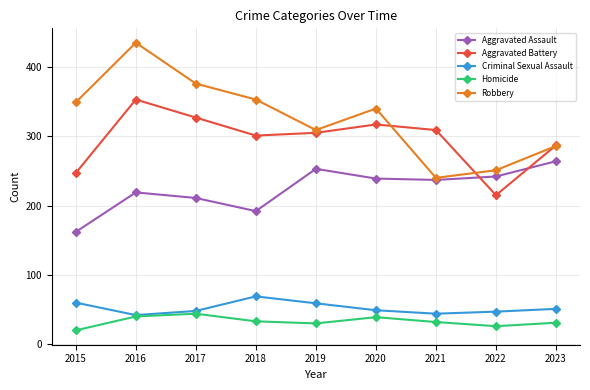

Is this an area chart (filled region under the line)?

No